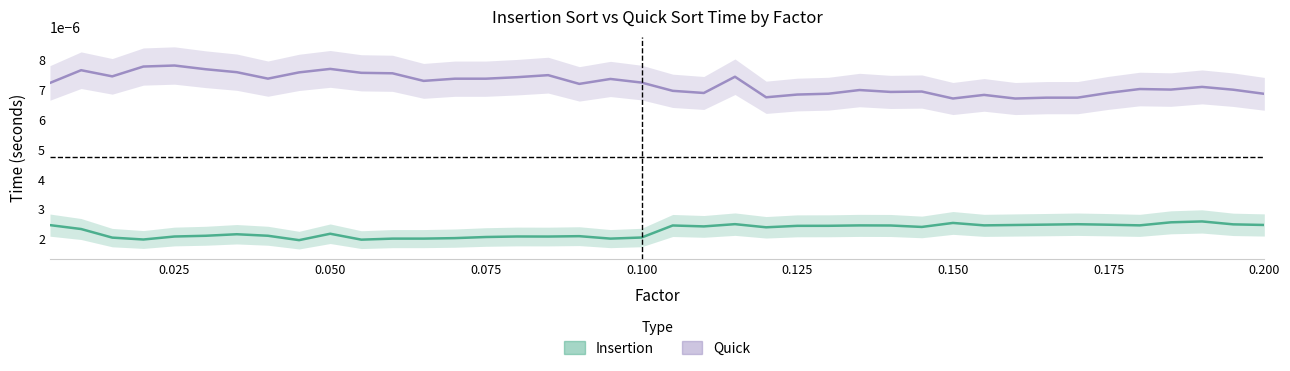

True or false: Insertion and Quick cross at least once.

False